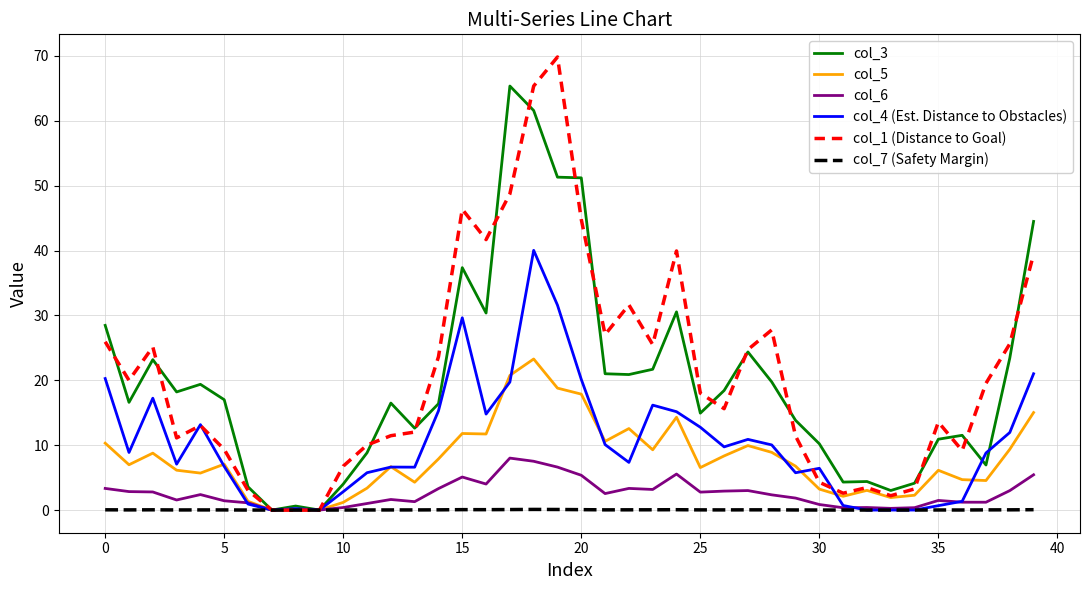

Count the number of data series in this chart.

6